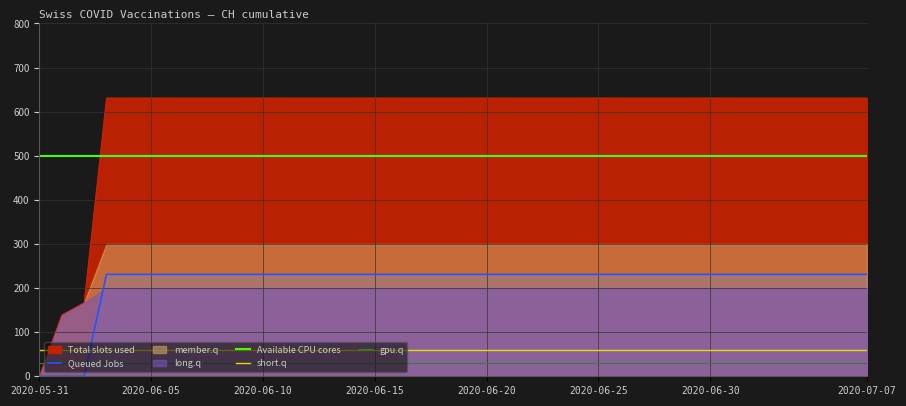

What is the sum of all CH values?

22391